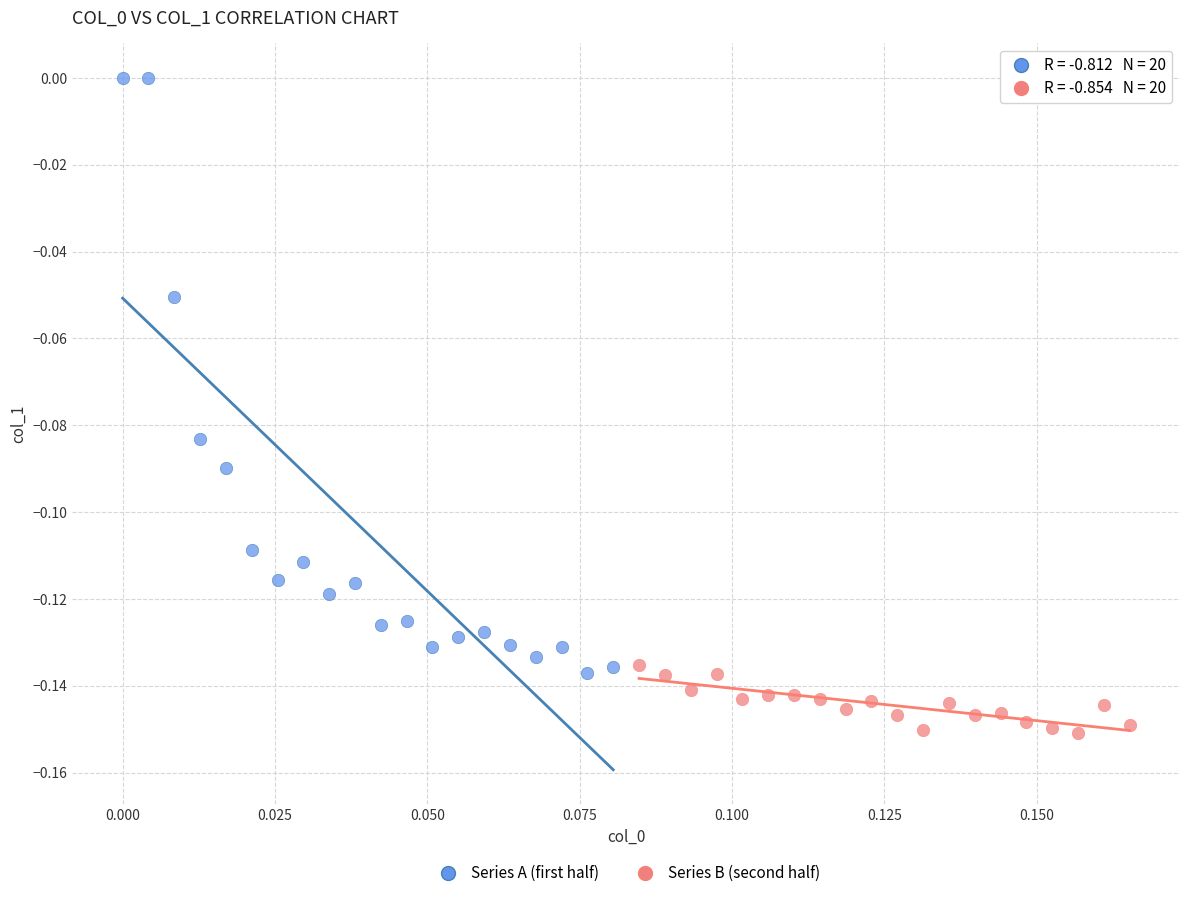

Which series reaches the maximum Y coordinate?

Series A (first half)